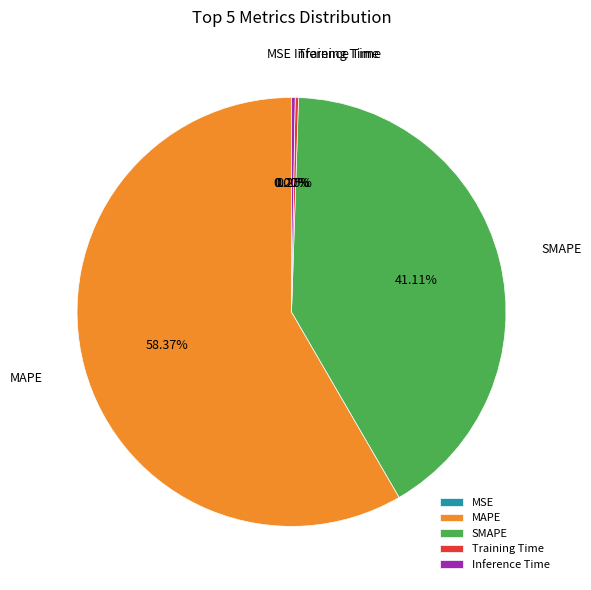

Does MAPE account for over 50% of the chart?

Yes